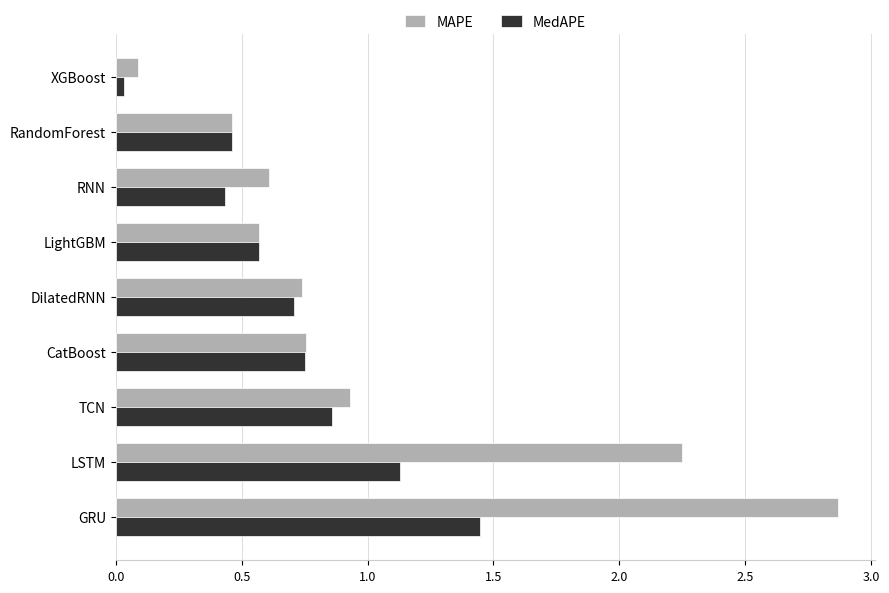

At which label does MedAPE reach its minimum?

XGBoost